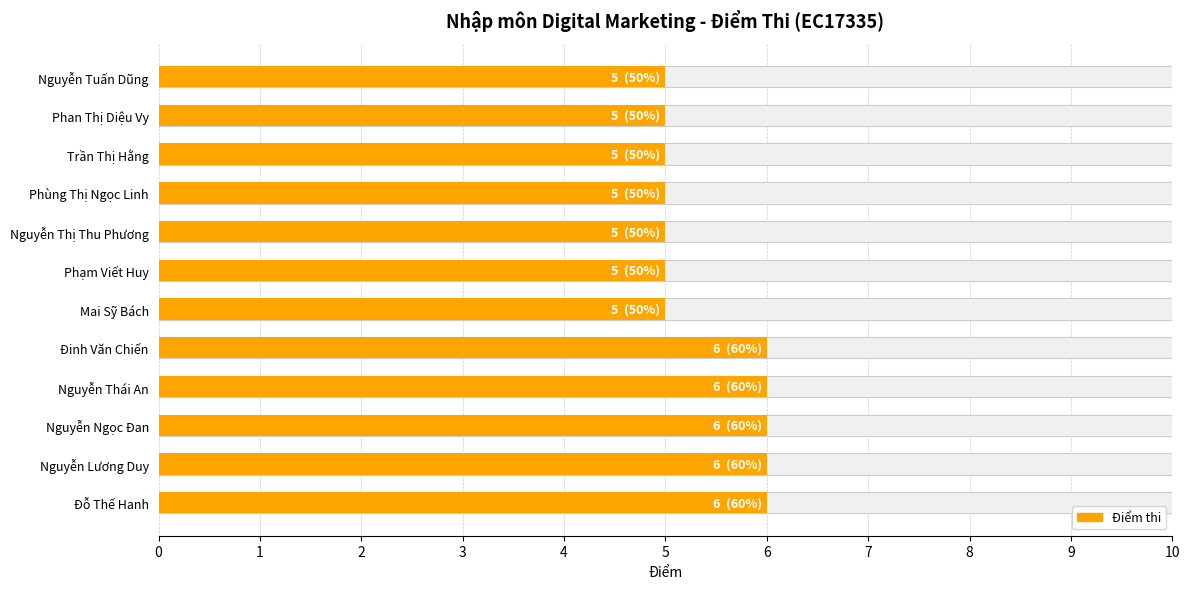

What is the approximate value at Nguyễn Thị Thu Phương?

5